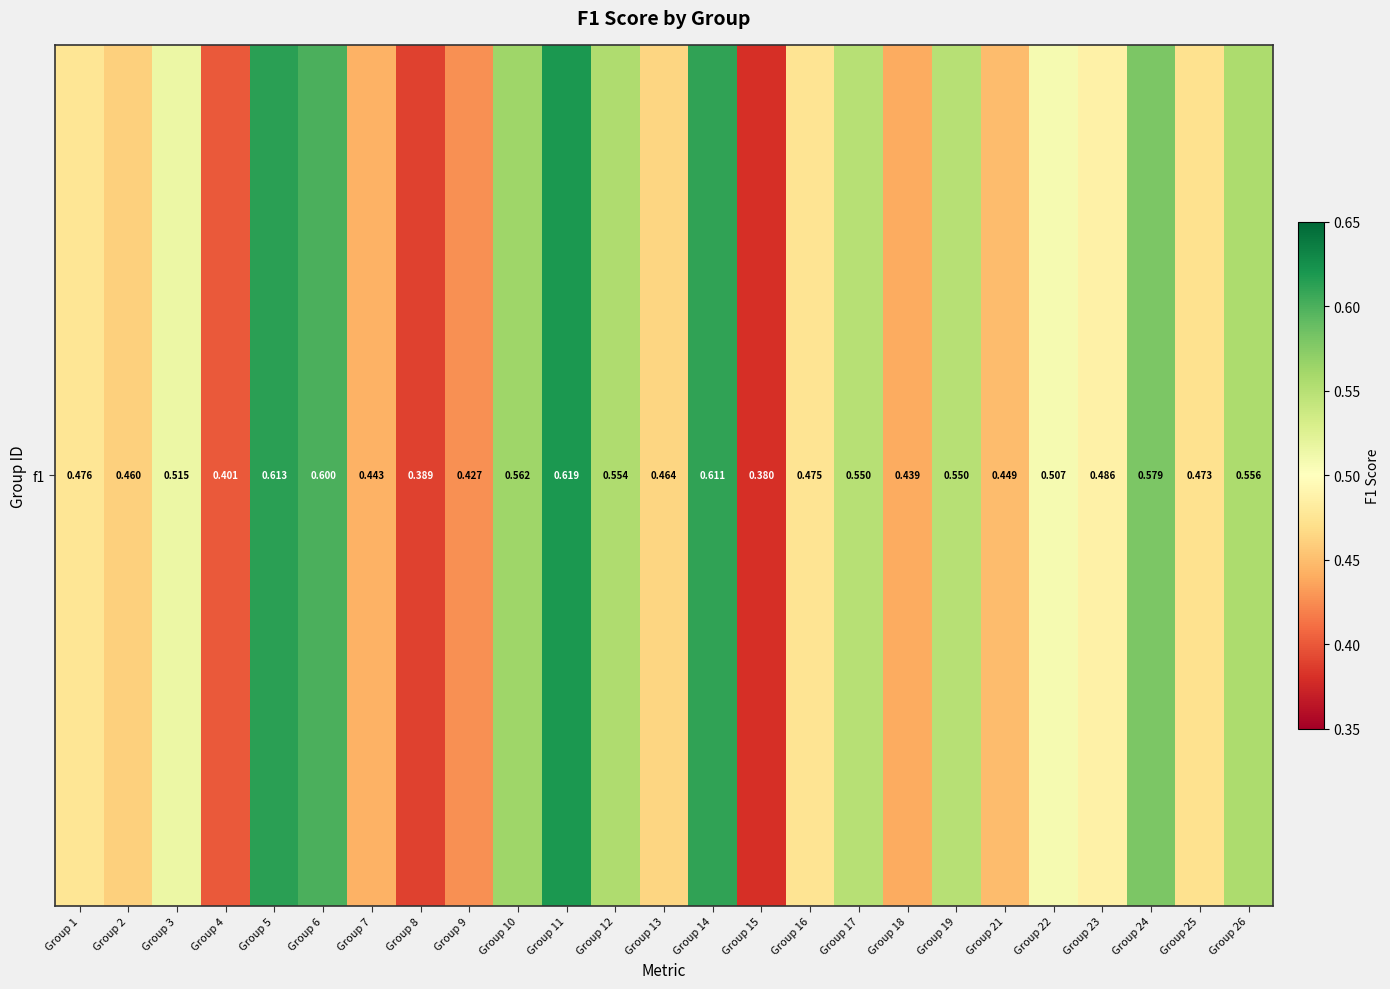

Between Group 12 and Group 5, which is larger?

Group 5